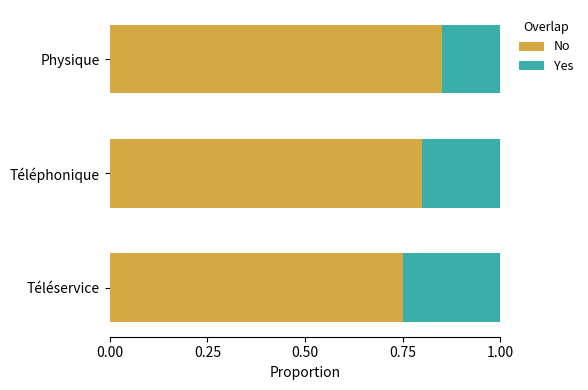

Which category has the lowest value in the No series?

Téléservice